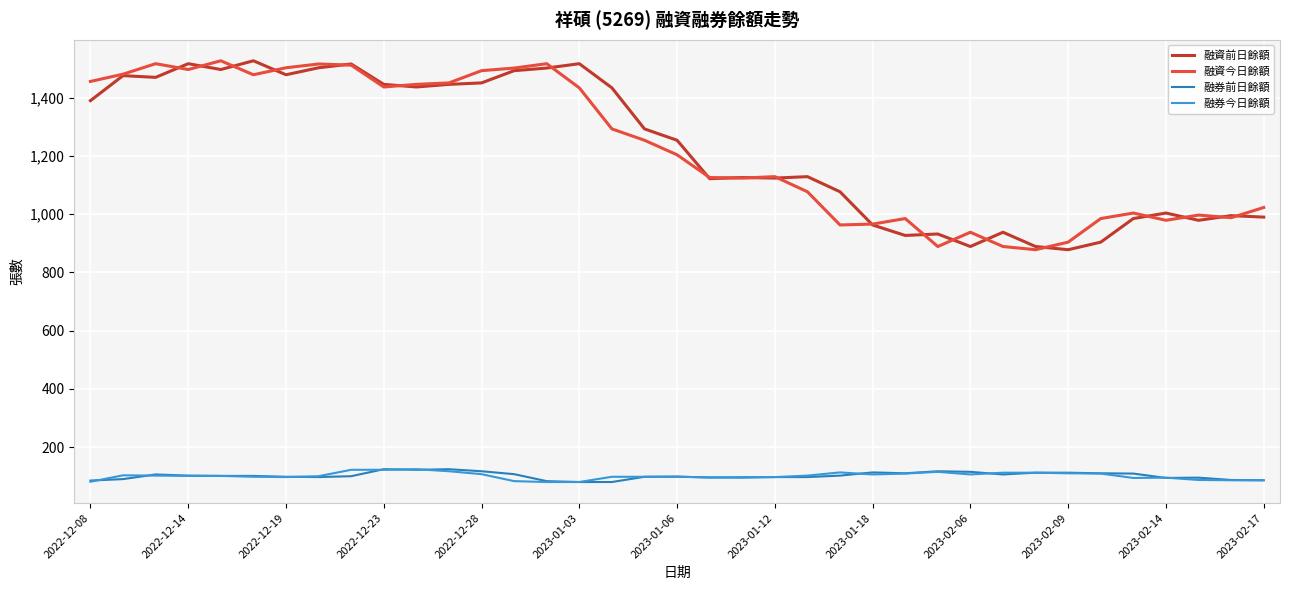

True or false: 融資前日餘額 and 融券今日餘額 cross at least once.

False